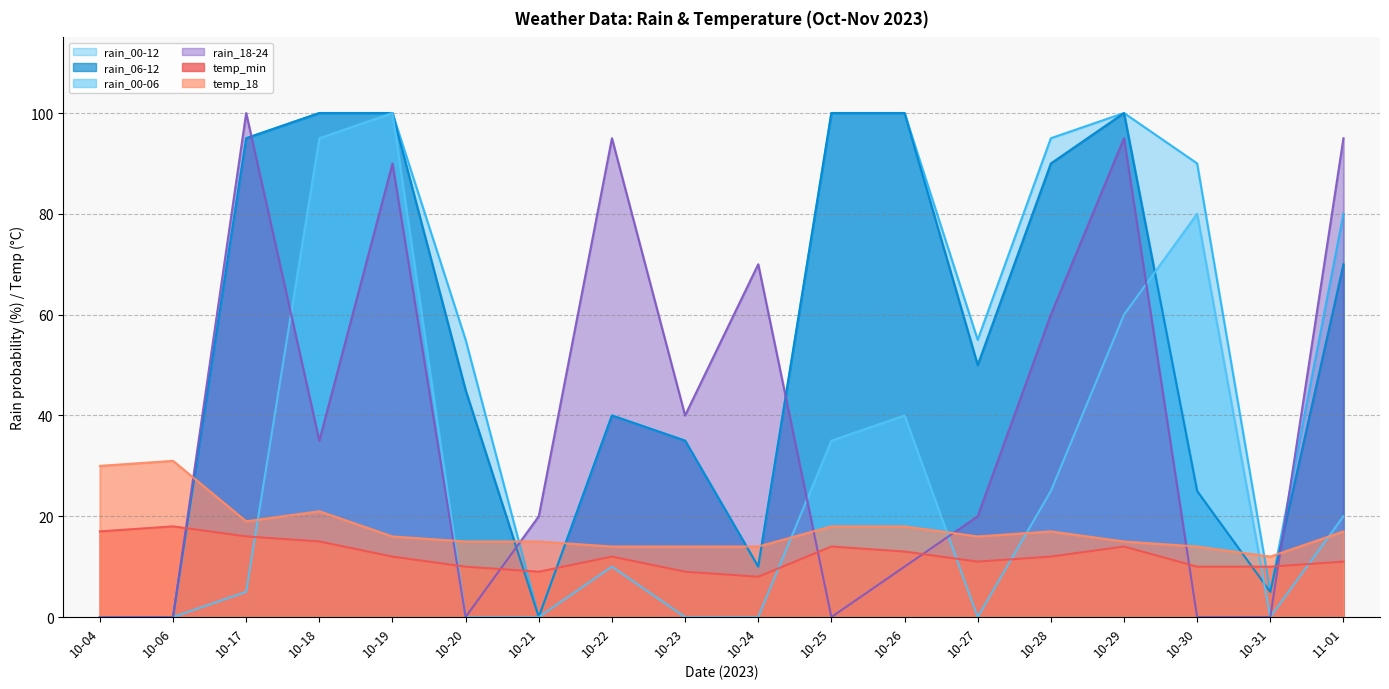

What is the highest value of the temp_18 series?

31